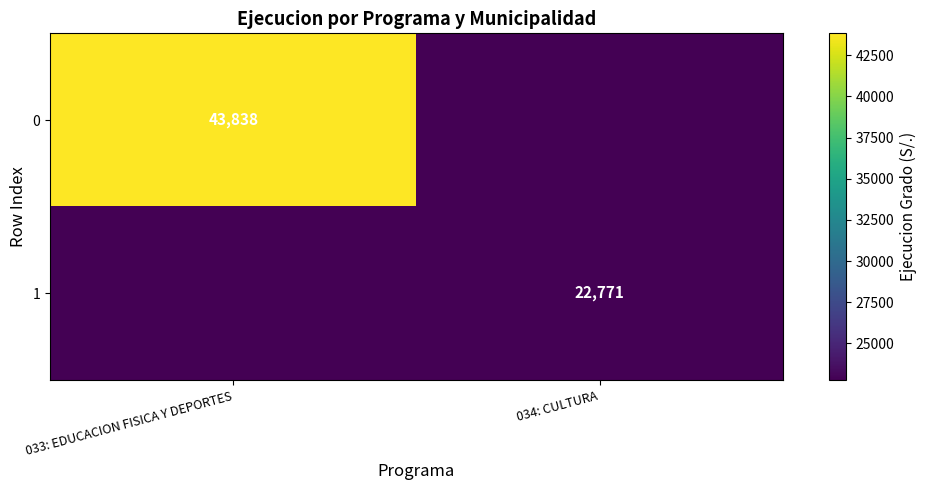

Which category has the highest value across all series?

033: EDUCACION FISICA Y DEPORTES